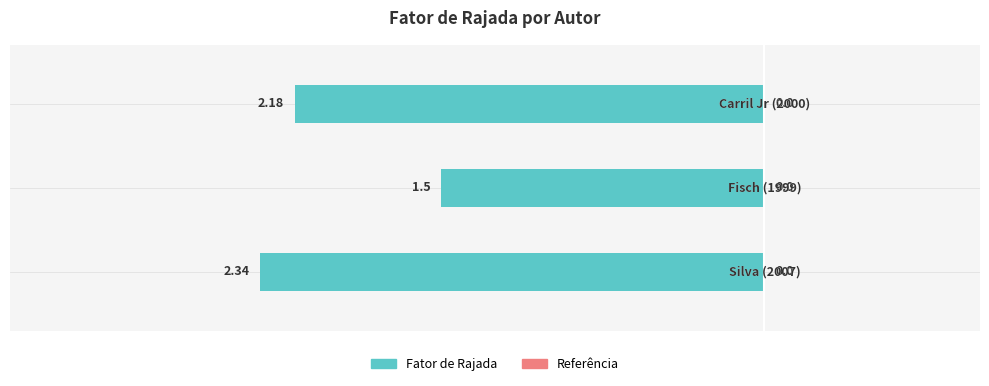

Are the bars horizontal?

Yes